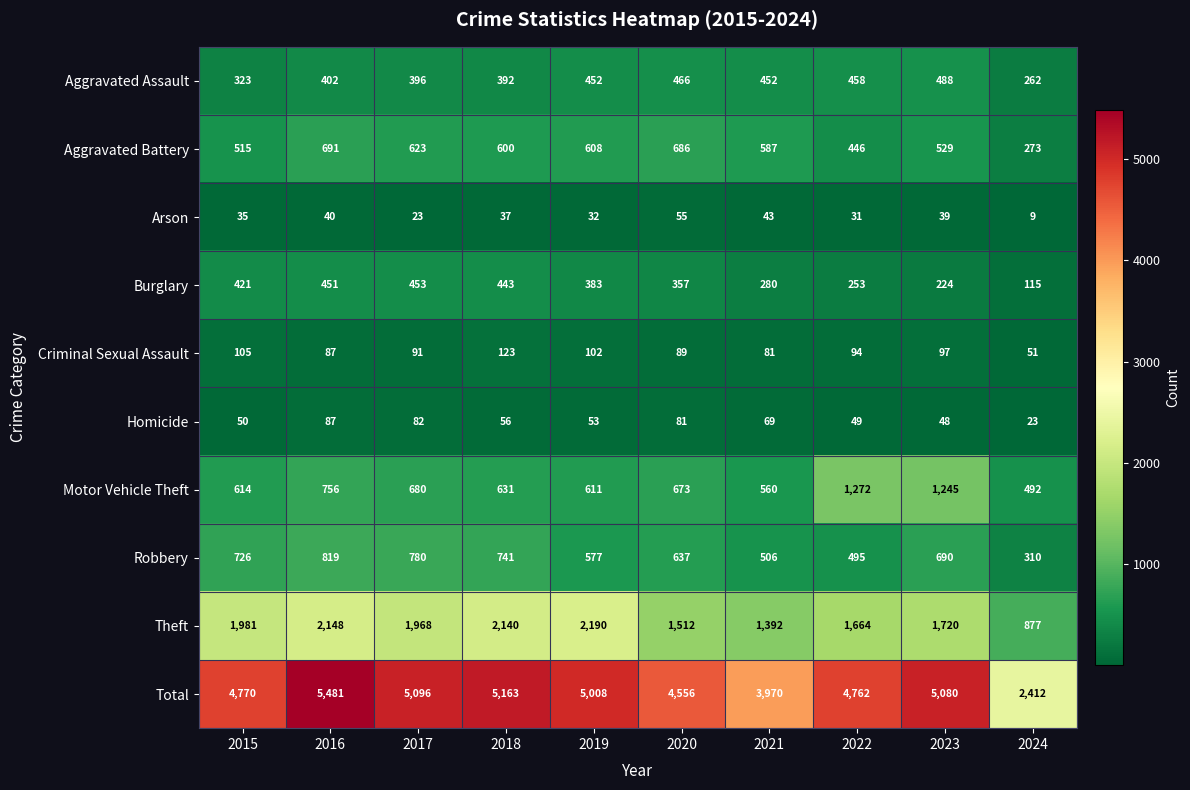

Read the Theft value at 2016.

2148